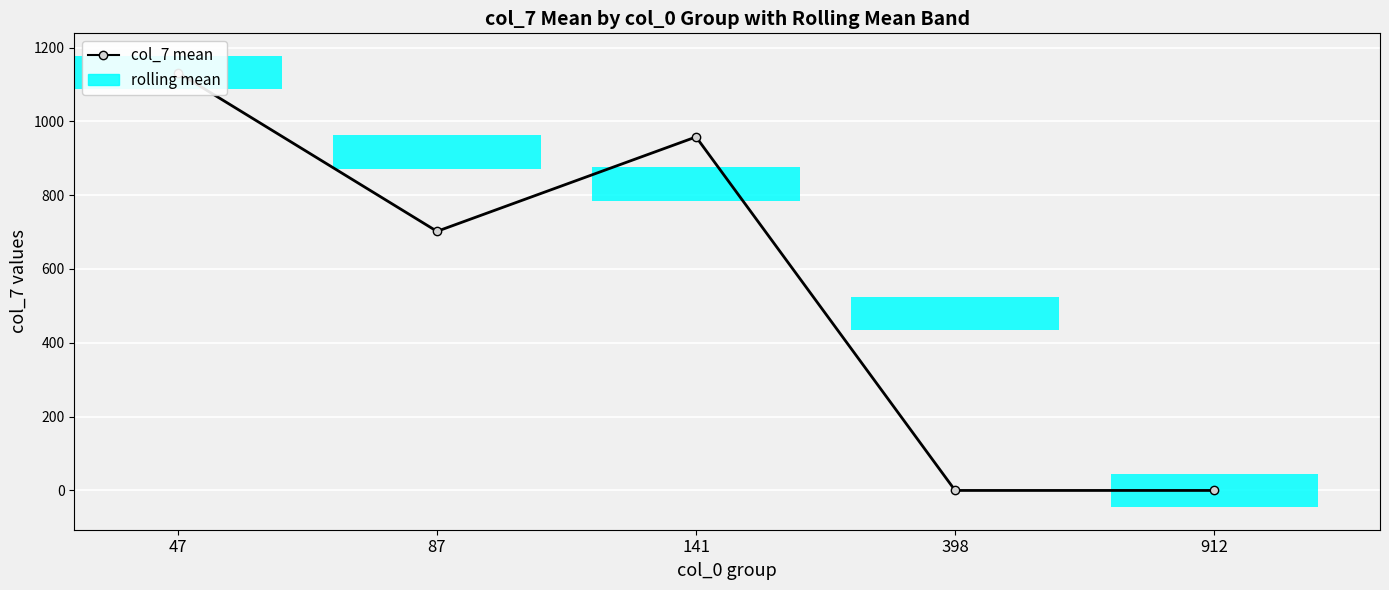

What is the ratio of the value at 47 to the value at 141?

1.2